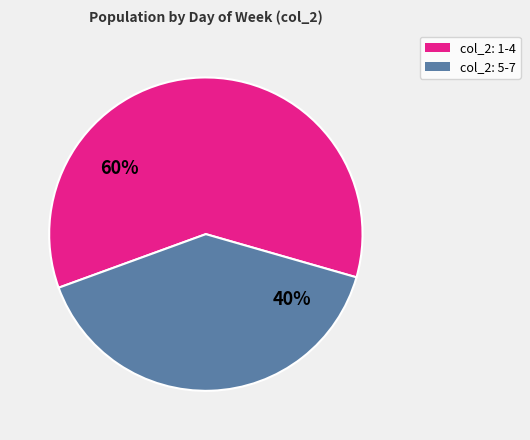

Does any single category account for the majority?

Yes